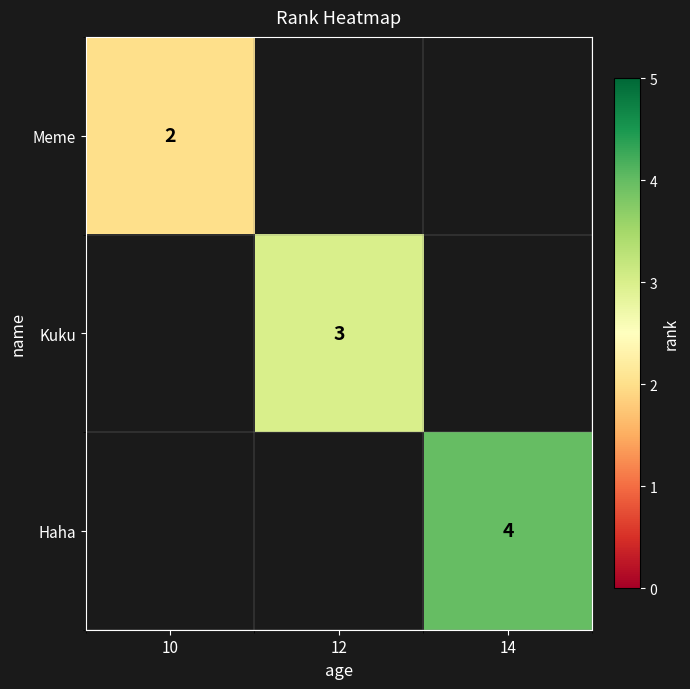

The Meme series shows 1 at 10. True or false?

False